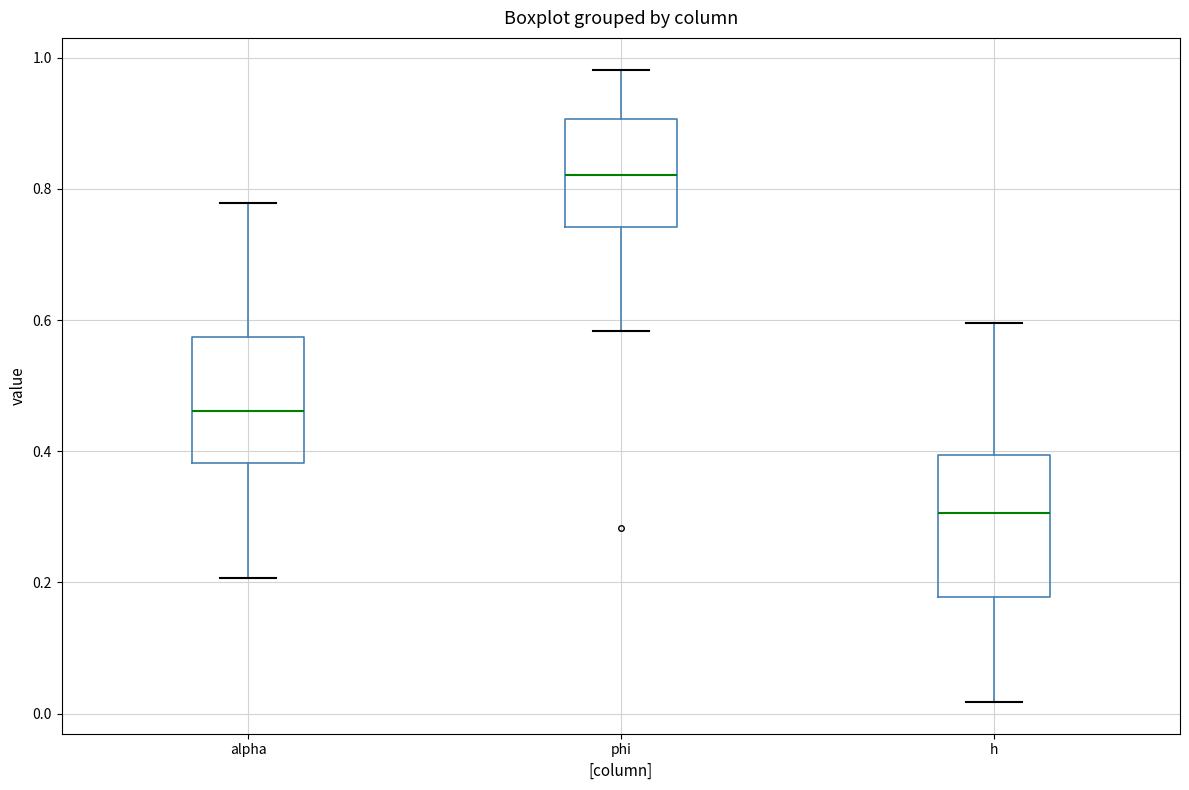

Which box has the highest median line?

phi